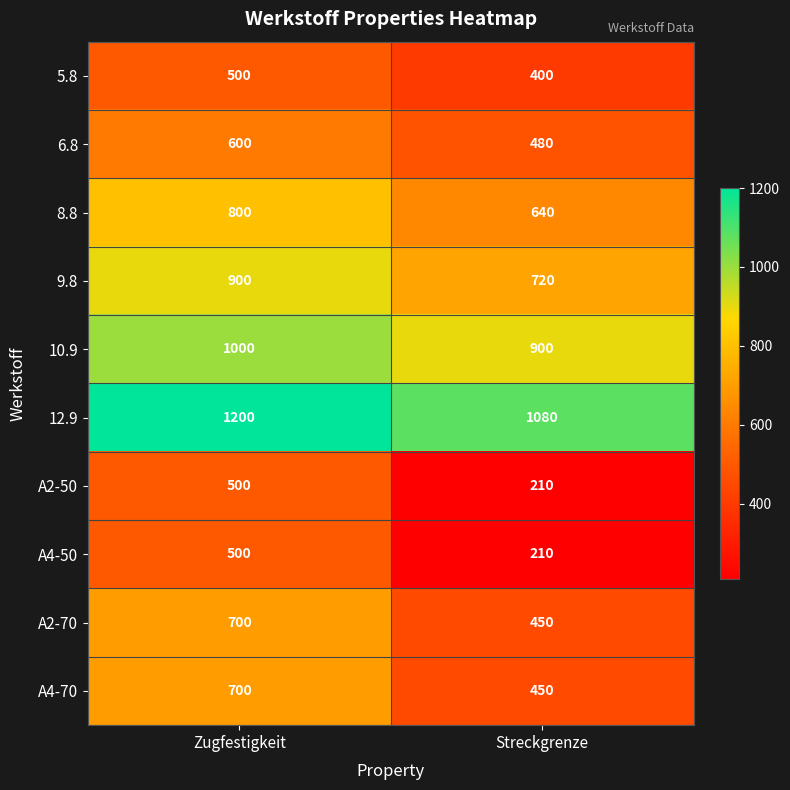

Which series has the largest total across all categories?

12.9